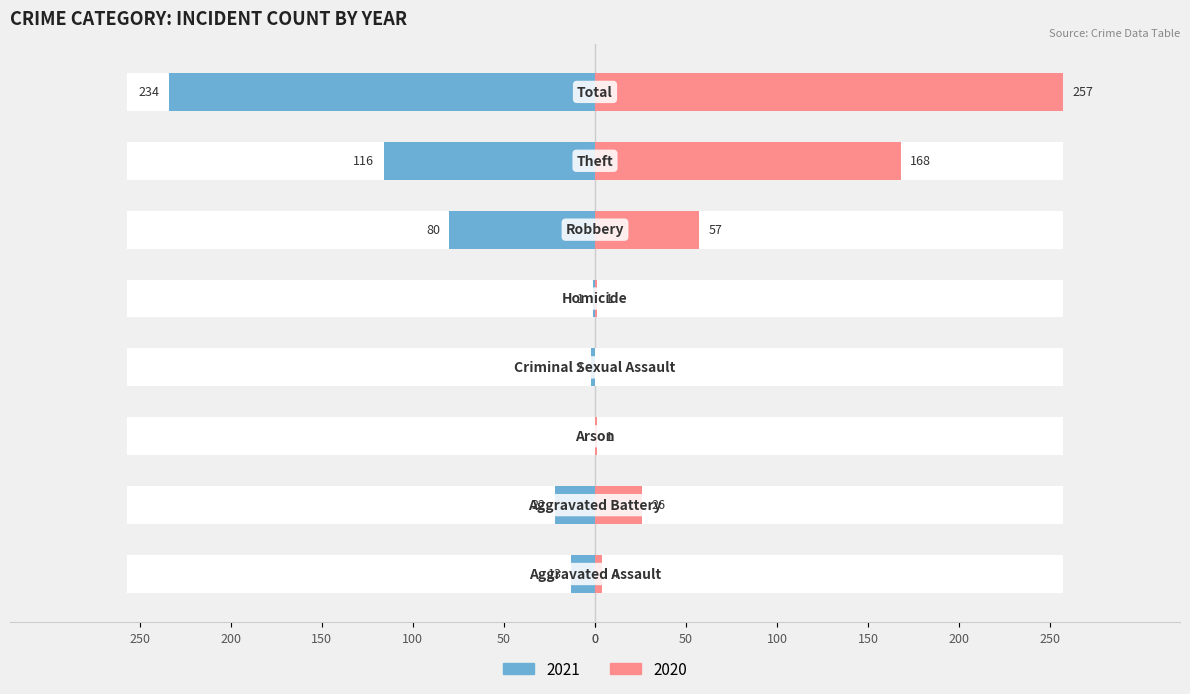

What is the difference between the maximum and minimum values in the 2020 series?

257